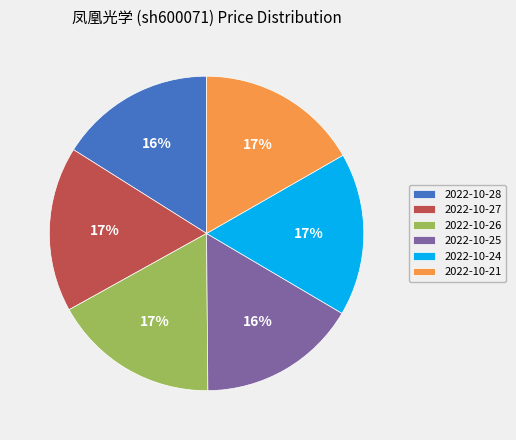

What percentage is the 2022-10-21 slice, to the nearest percent?

17%